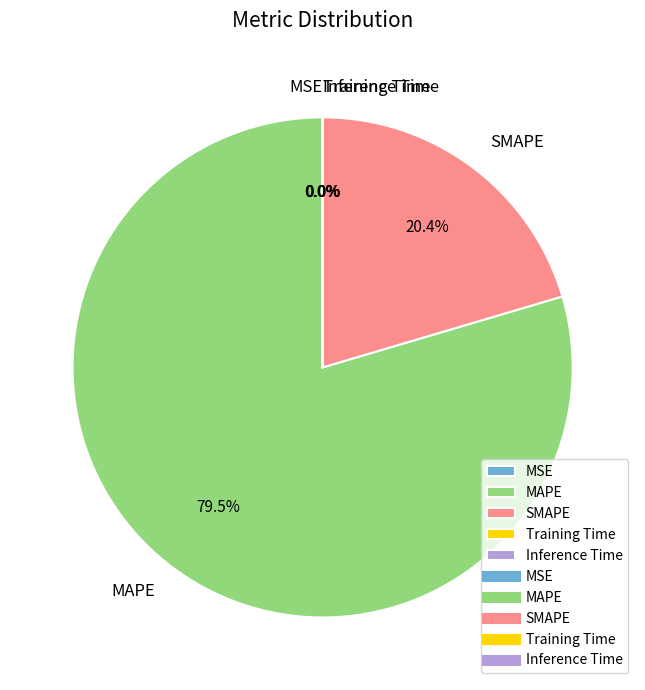

Is there a majority slice in this chart?

Yes